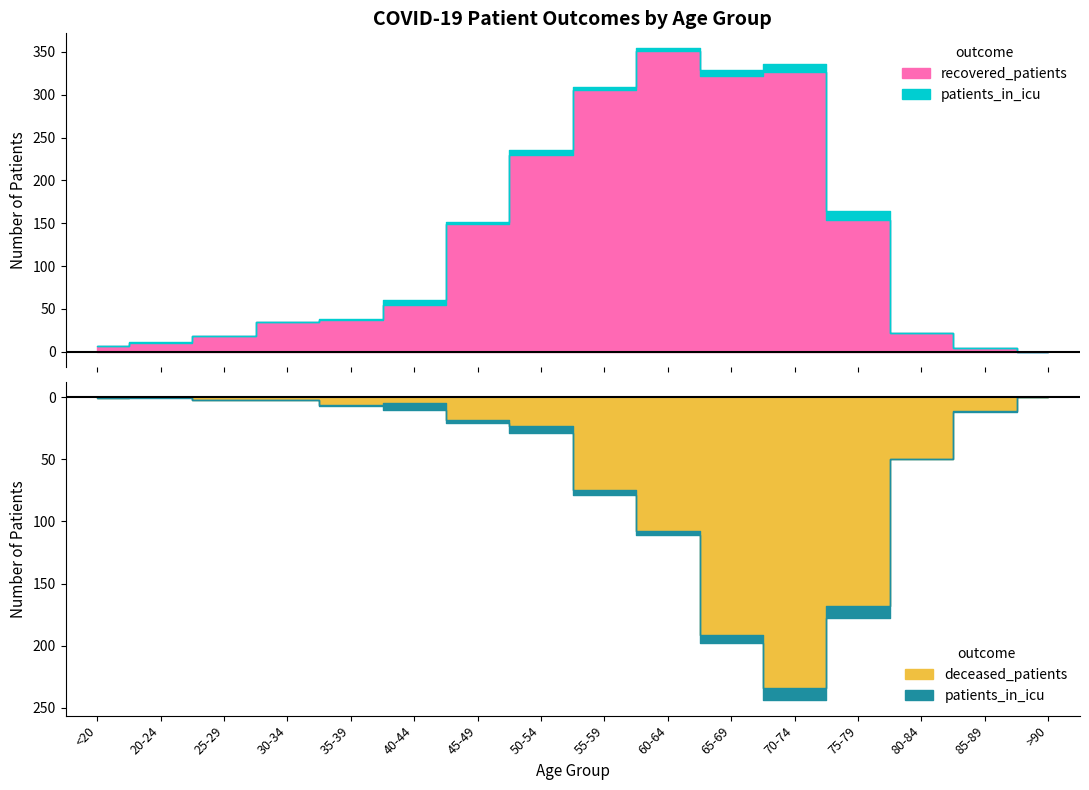

What is the average value of the deceased_patients series?

56